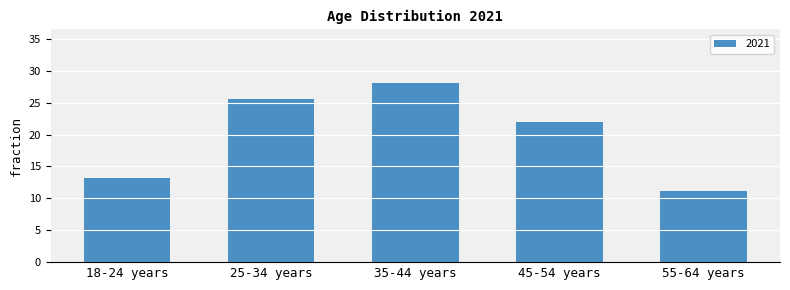

Where is the data nearest to the value 19?

45-54 years